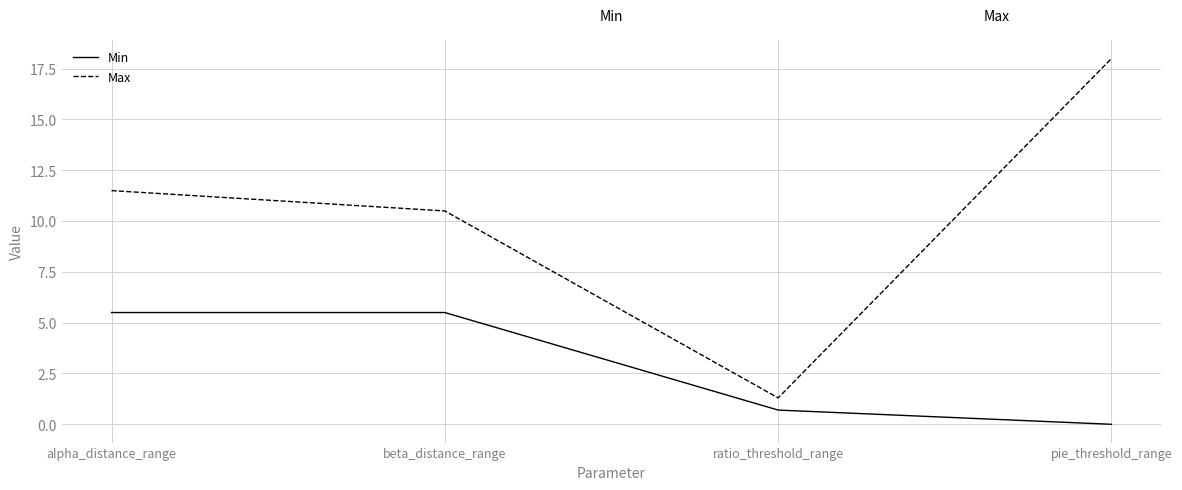

Reading right to left, extract all data points from this chart.

Min: 0.0	0.7	5.5	5.5
Max: 18.0	1.3	10.5	11.5